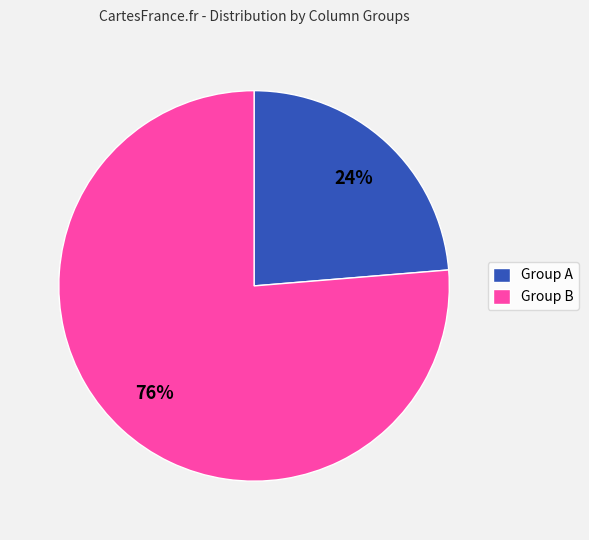

The Group A slice represents 24% of the pie. True or false?

True